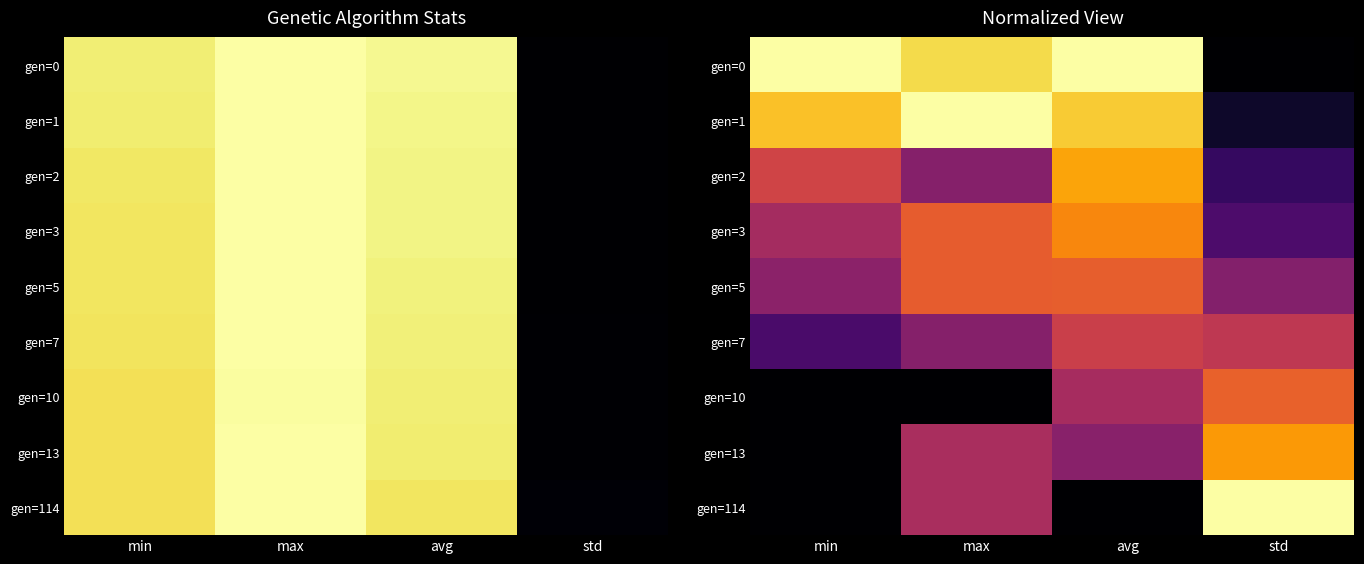

Is it true that gen=10 equals -0.3 at min?

False